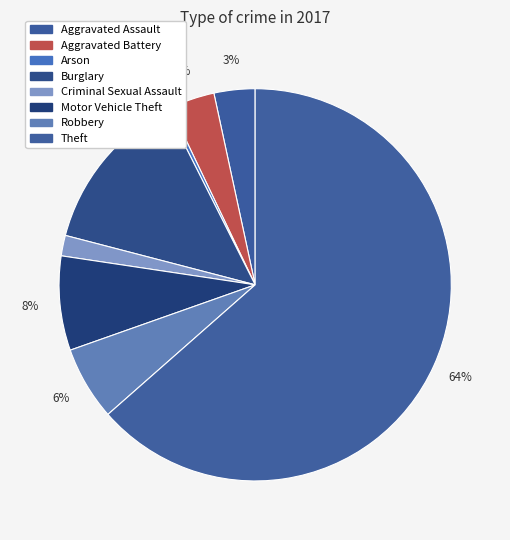

How many slices are in this pie chart?

8